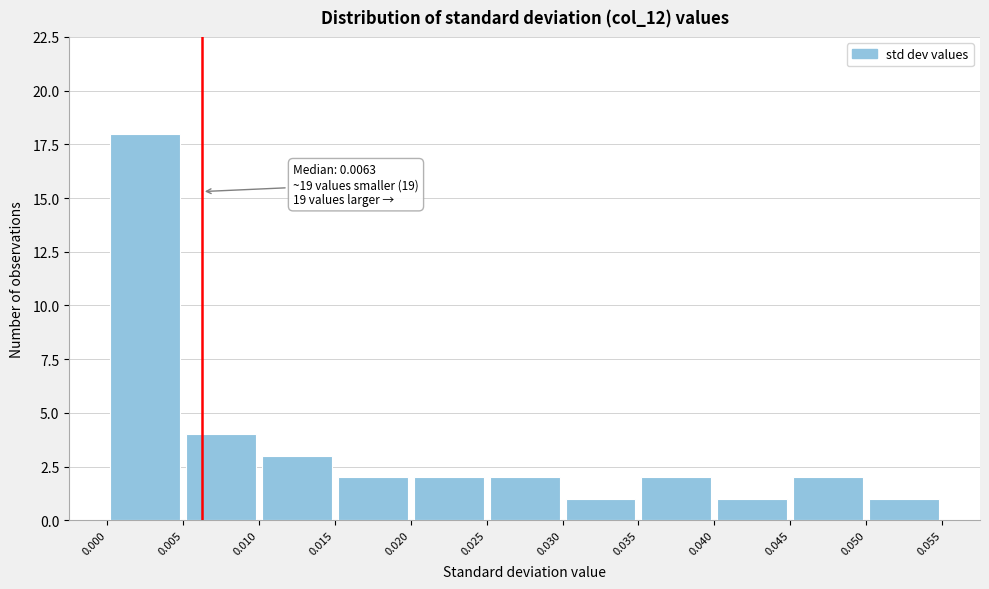

Over which range of the x-axis is the bar tallest?

0.000 to 0.005